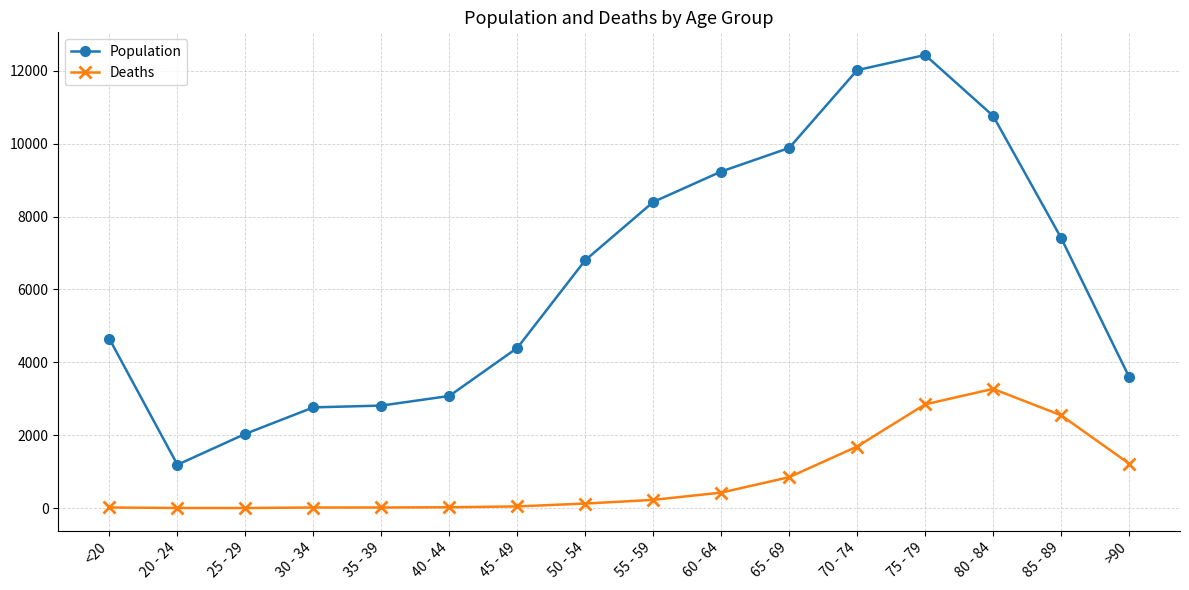

What is the difference between the Population values at 50 - 54 and 60 - 64?

2433